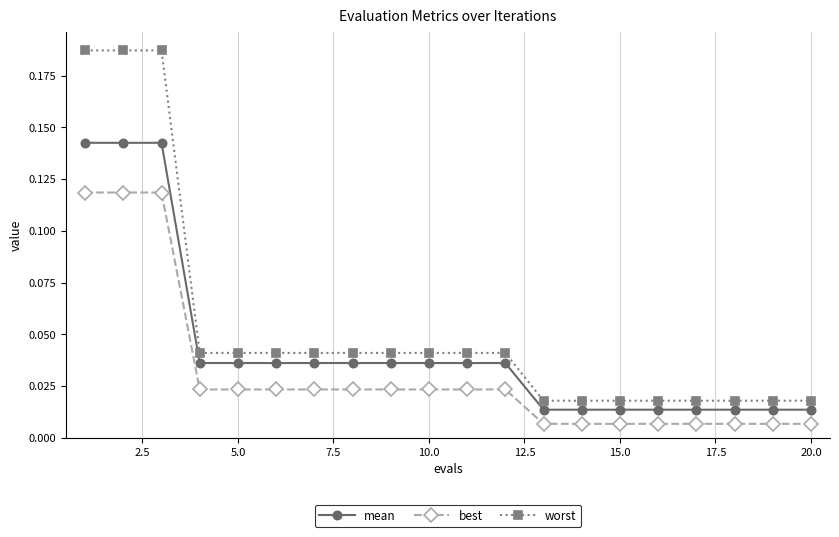

List the series in order of their peak value, lowest first.

best, mean, worst